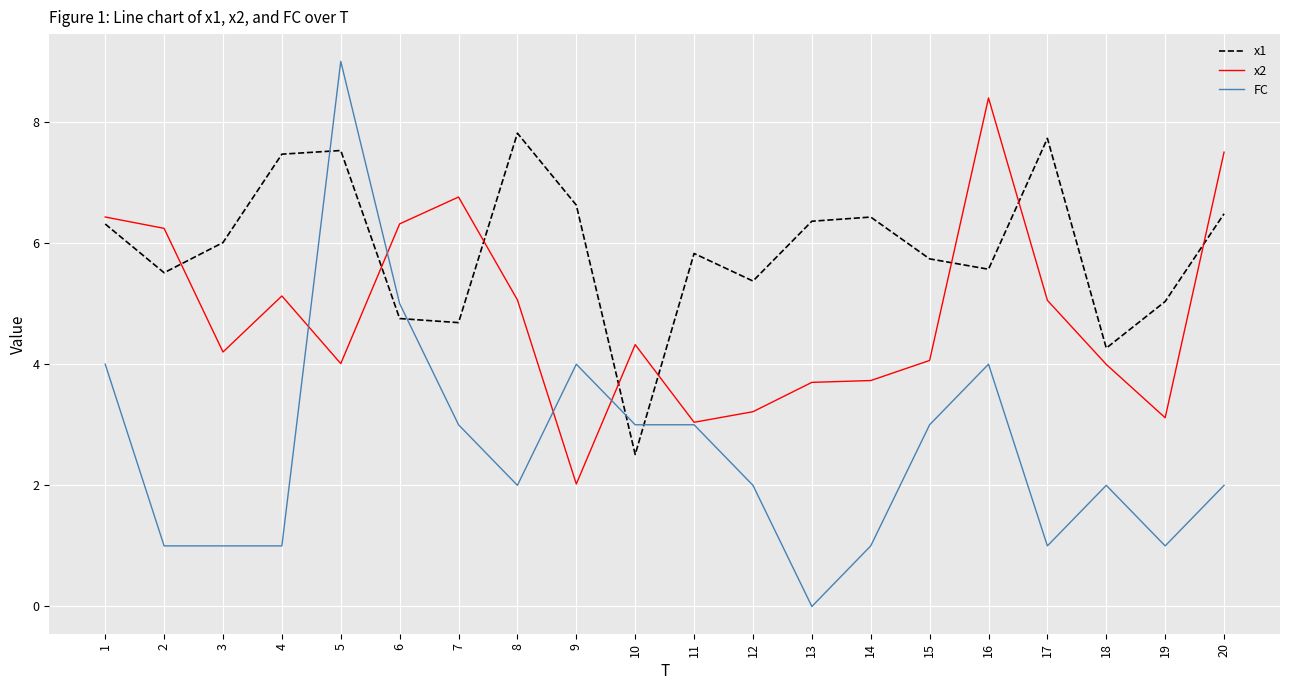

Is it true that FC equals -3.9 at 13?

False